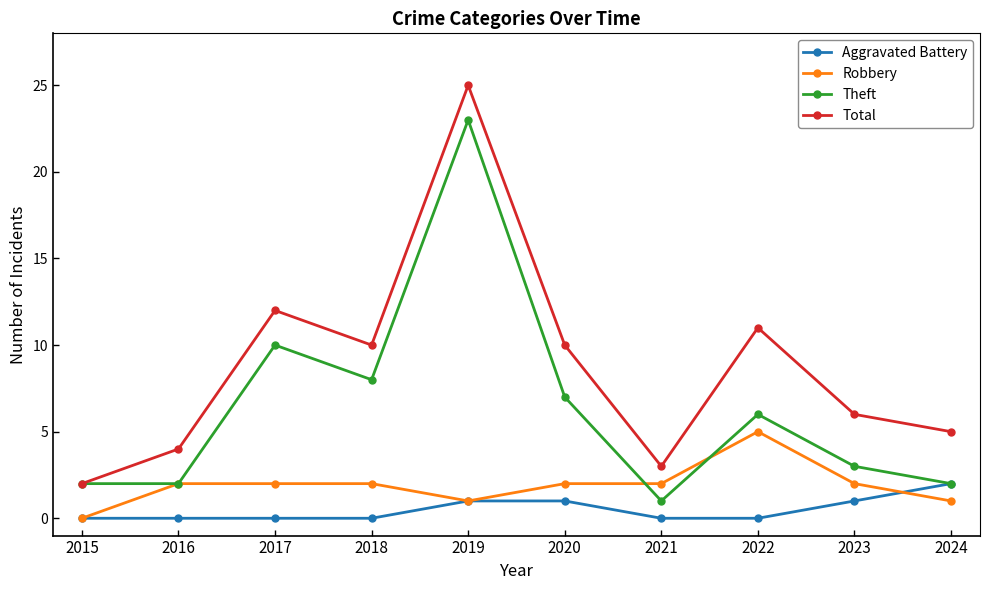

What is the maximum value shown in the chart?

25